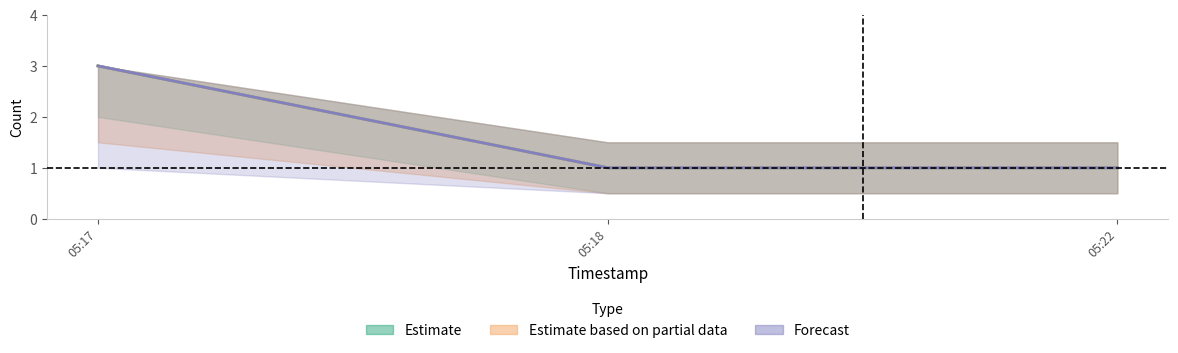

Which category has the lowest value in the Estimate series?

05:18